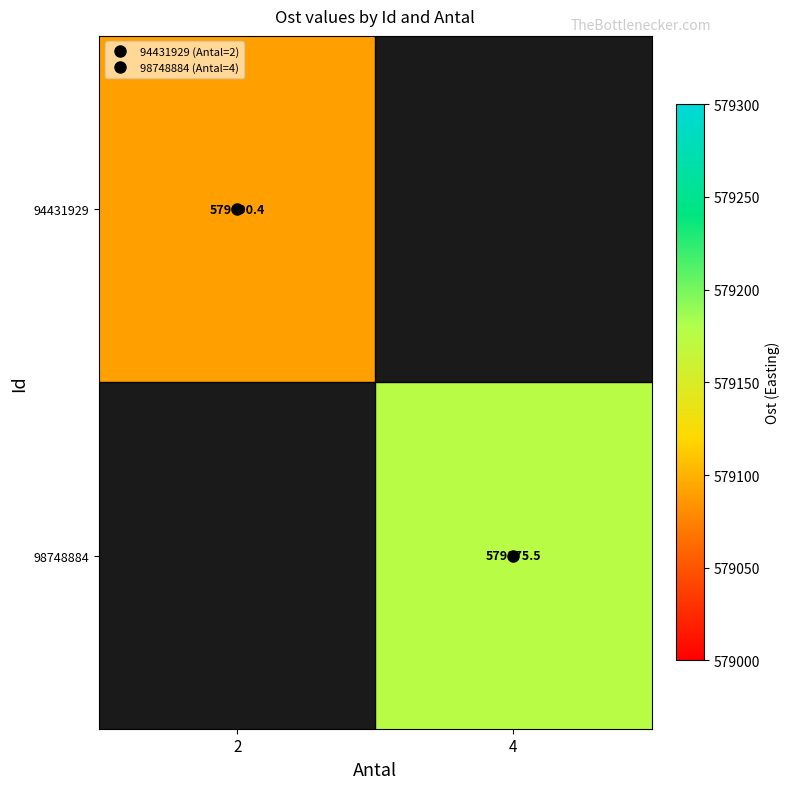

What is the lowest value of the 94431929 series?

579090.4